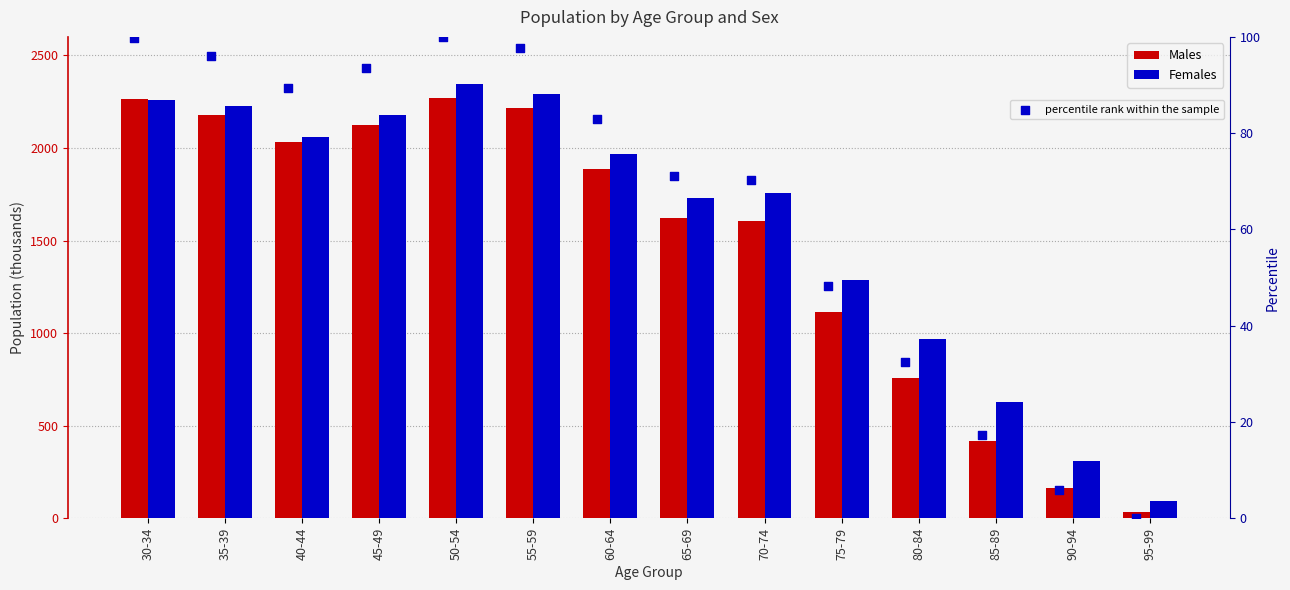

Which series contains the lowest Y value?

percentile rank within the sample